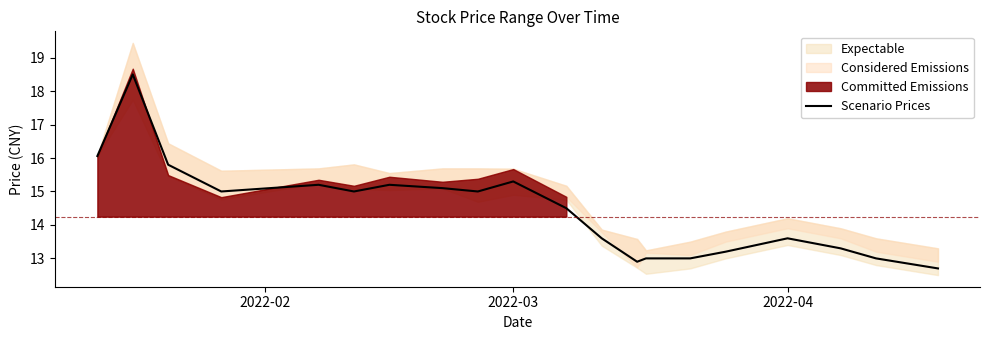

Reading right to left, what are all the values shown in this chart?

12.7	13.0	13.3	13.6	13.2	13.0	13.0	12.9	13.6	14.5	15.3	15.0	15.1	15.2	15.0	15.2	15.0	15.8	18.5	16.1